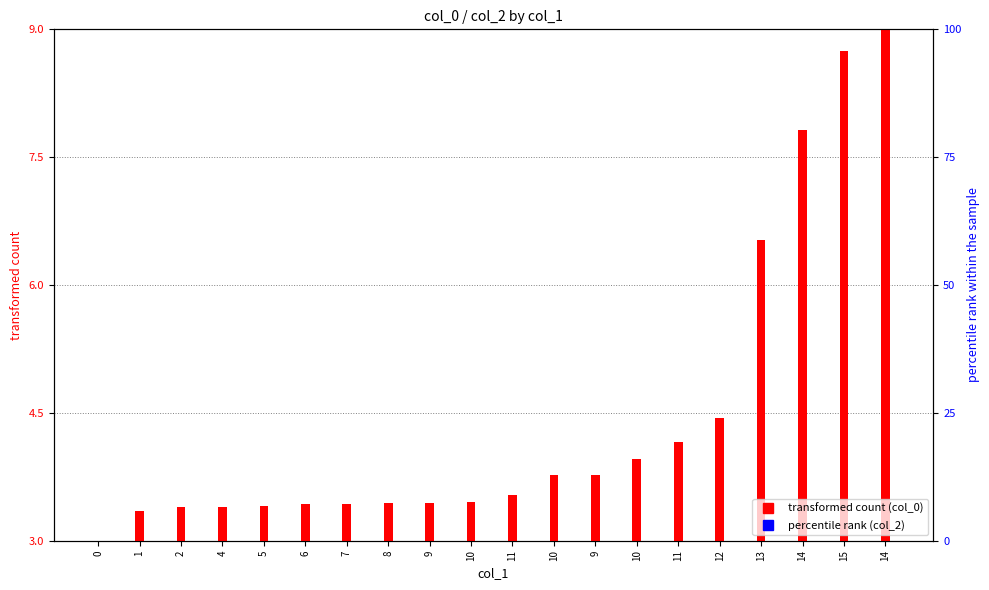

Read the transformed count (col_0) value at 7.

3.4